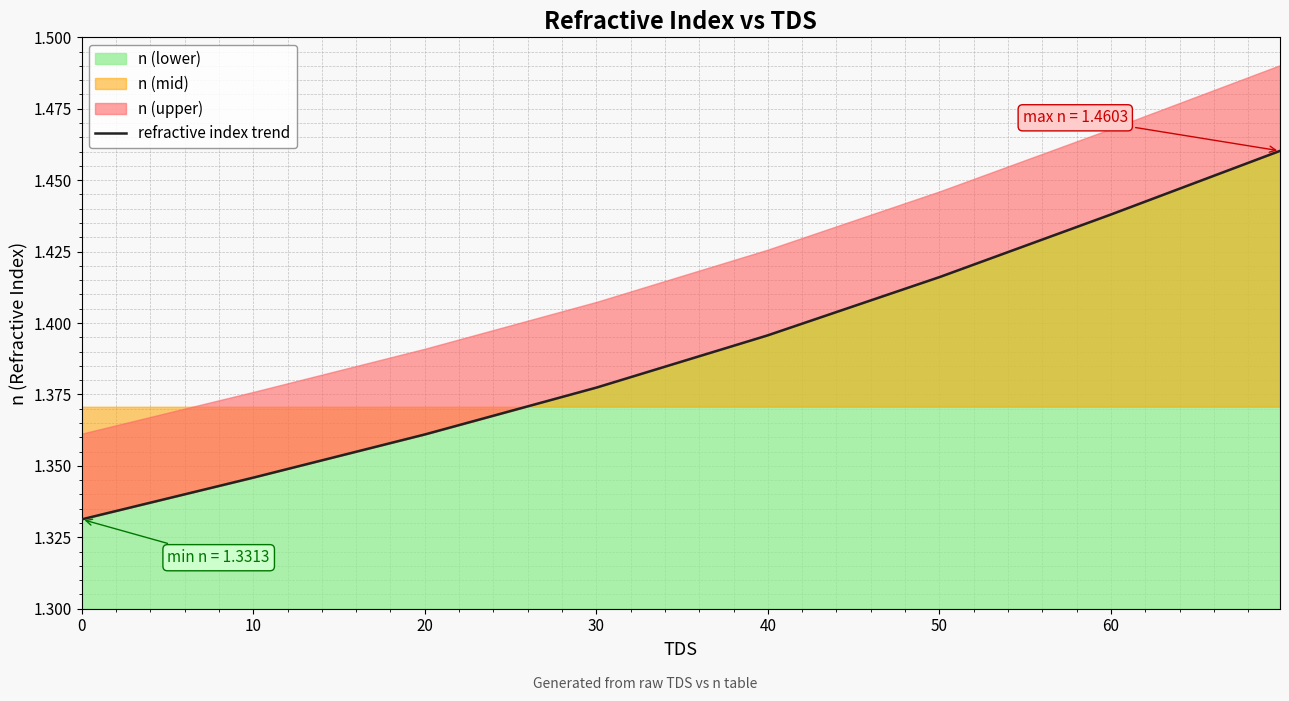

What value does the data have at 30?

1.4